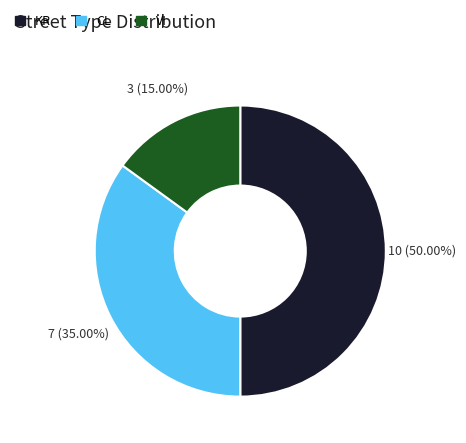

Which has a higher value, KR or VI?

KR